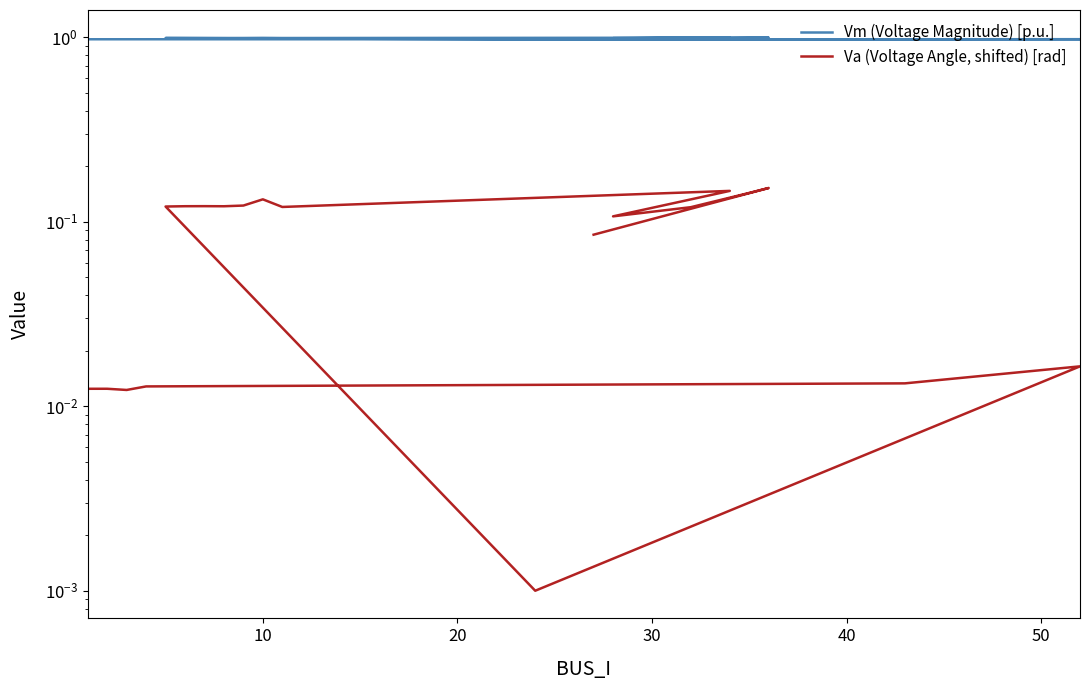

True or false: Vm (Voltage Magnitude) [p.u.] and Va (Voltage Angle, shifted) [rad] intersect in this chart.

False